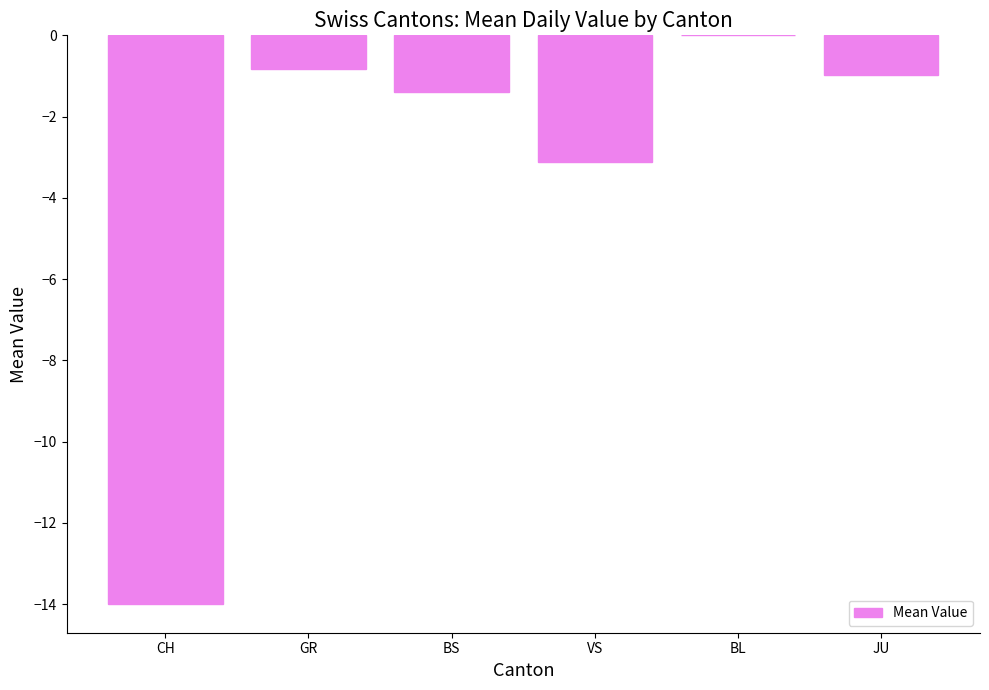

True or false: the data shows 9.5 at BL.

False